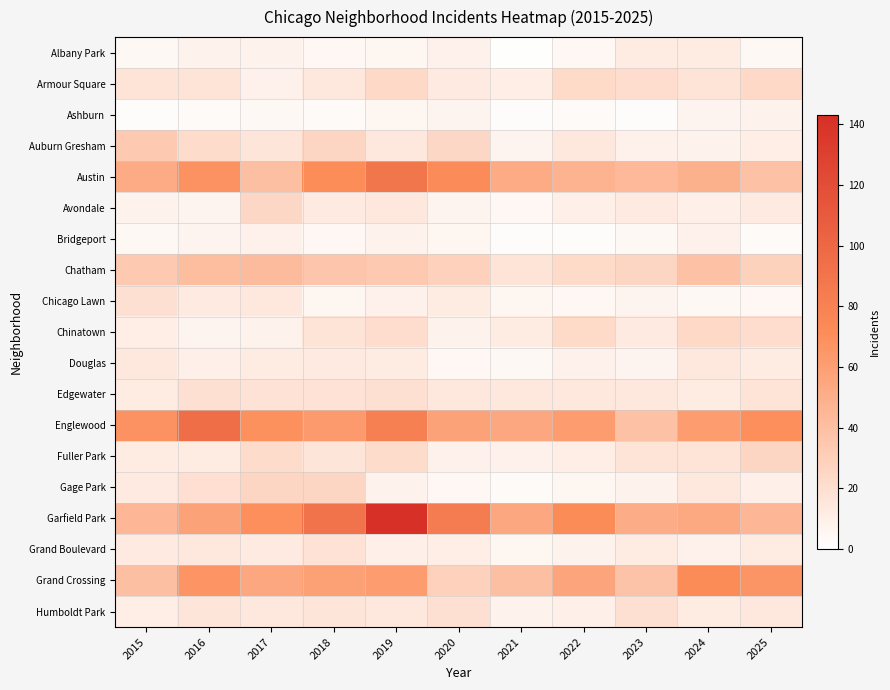

At how many categories does at least one series exceed 57?

9